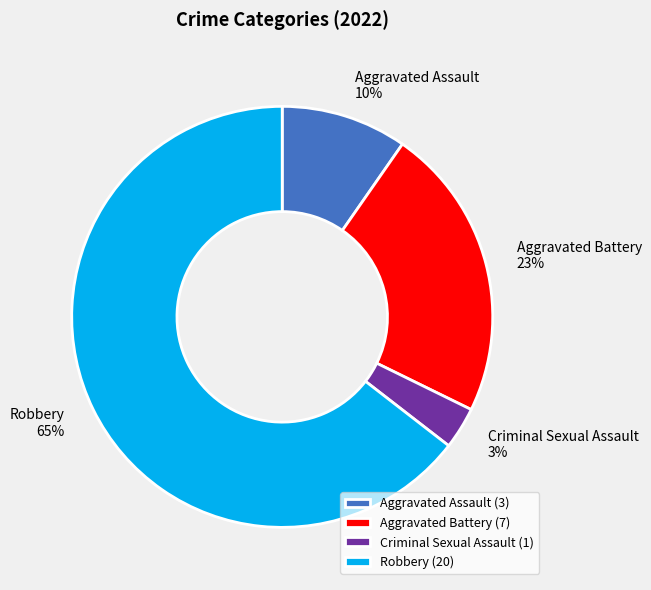

Between Aggravated Assault and Criminal Sexual Assault, which is larger?

Aggravated Assault